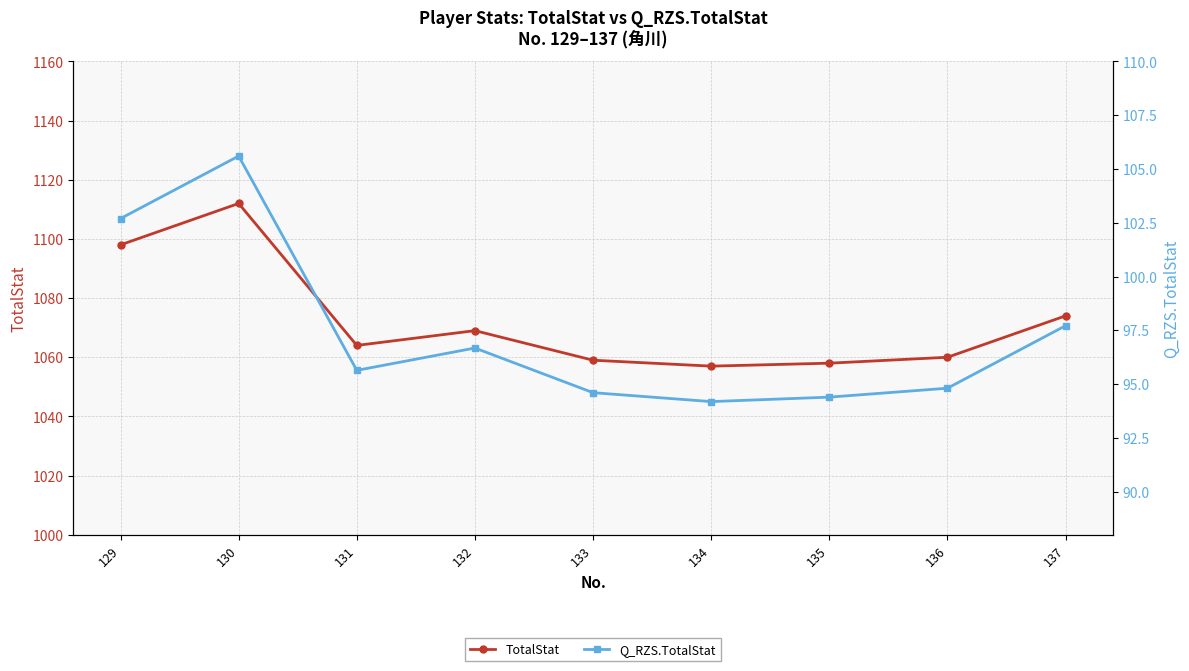

What is the value of the Q_RZS.TotalStat point at the 2nd from the left?

105.6